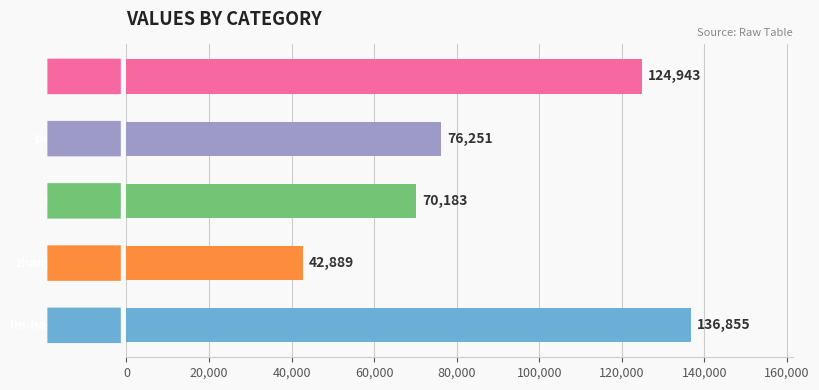

What is the sum of all values?

451121